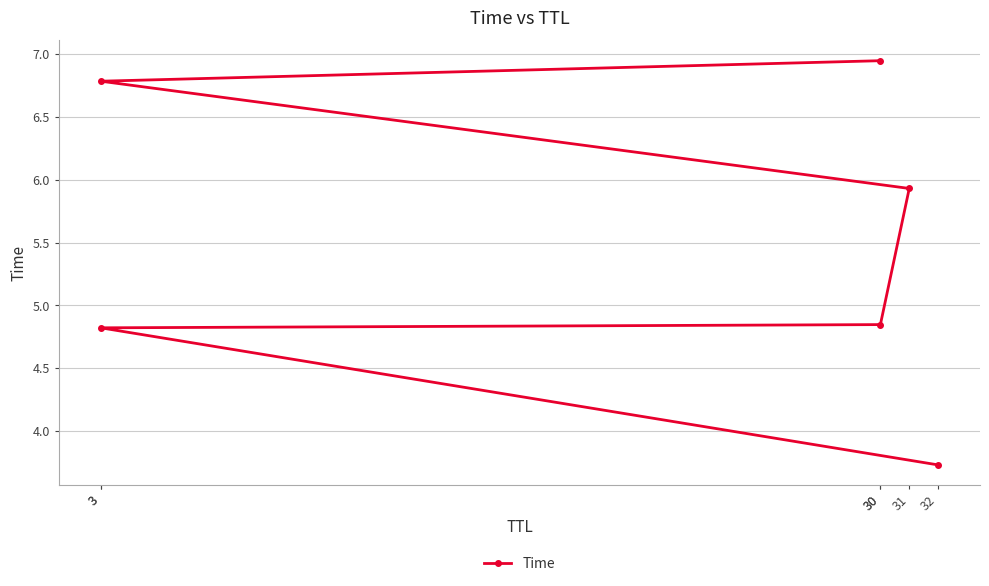

What is the average value?

5.5